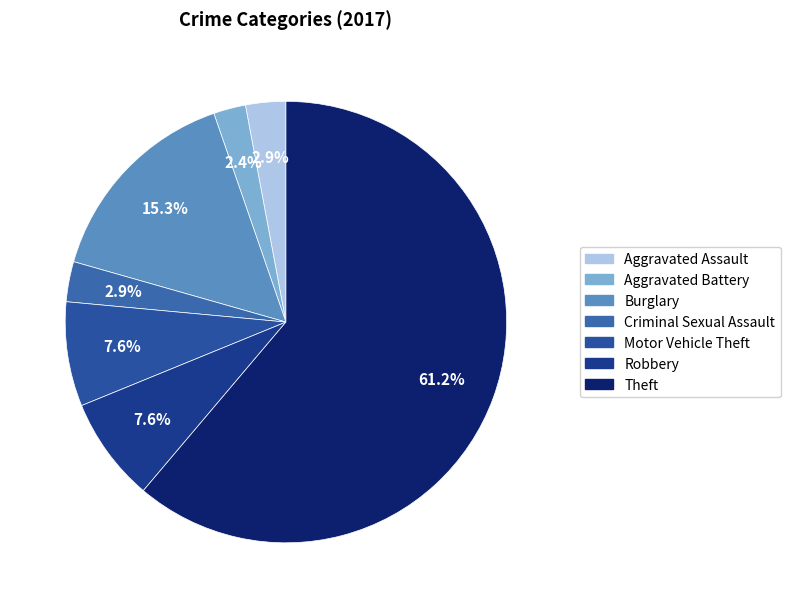

Rank the categories by value from highest to lowest.

Theft, Burglary, Motor Vehicle Theft, Robbery, Aggravated Assault, Criminal Sexual Assault, Aggravated Battery